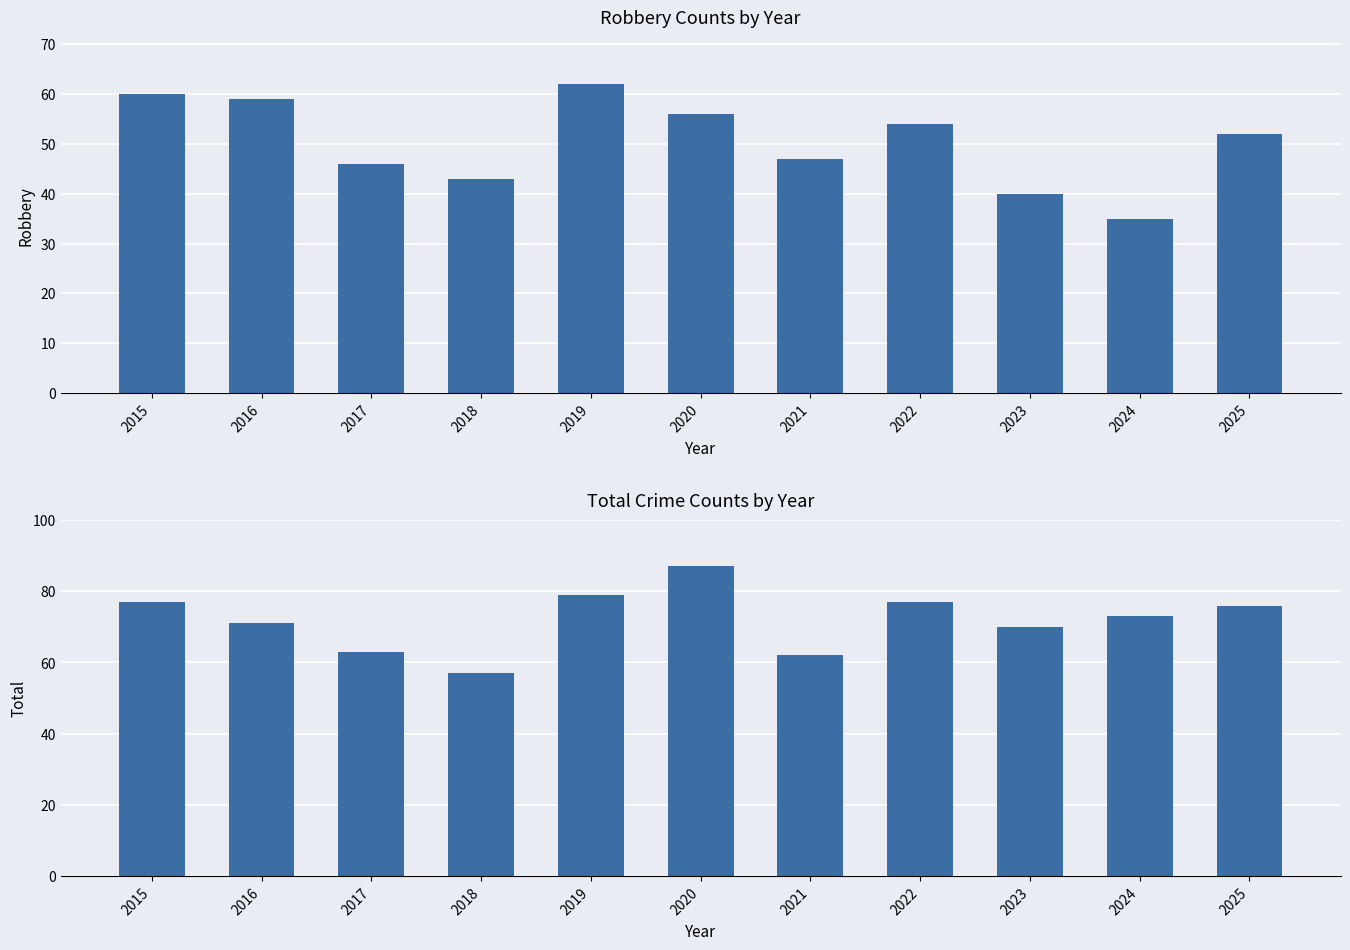

What is the sum of all Robbery values?

554